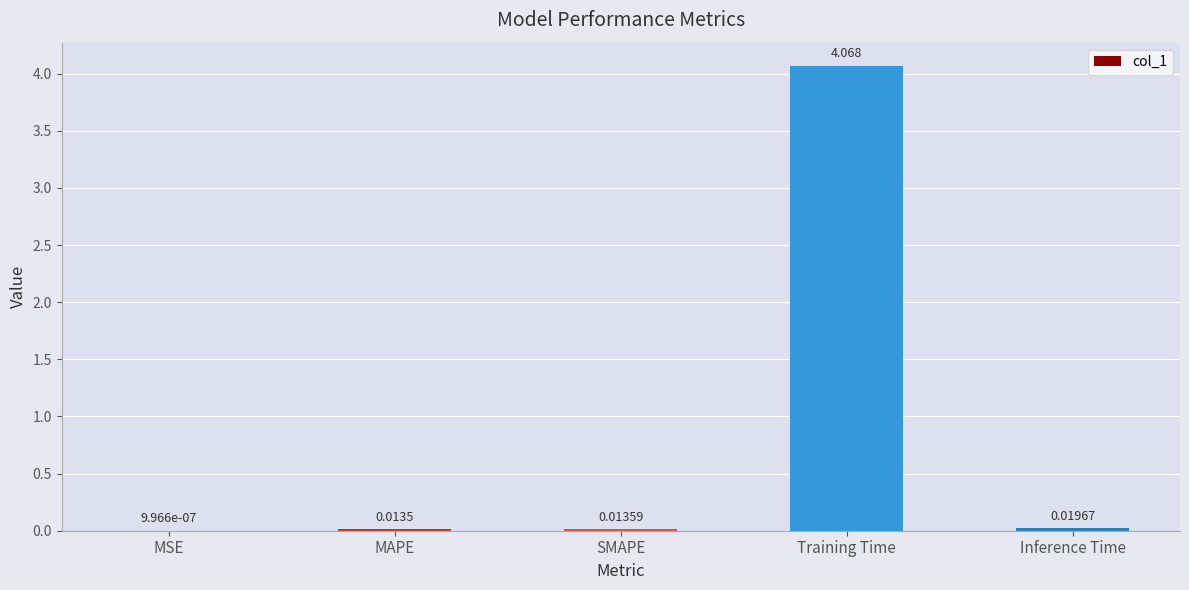

Are the bars horizontal?

No